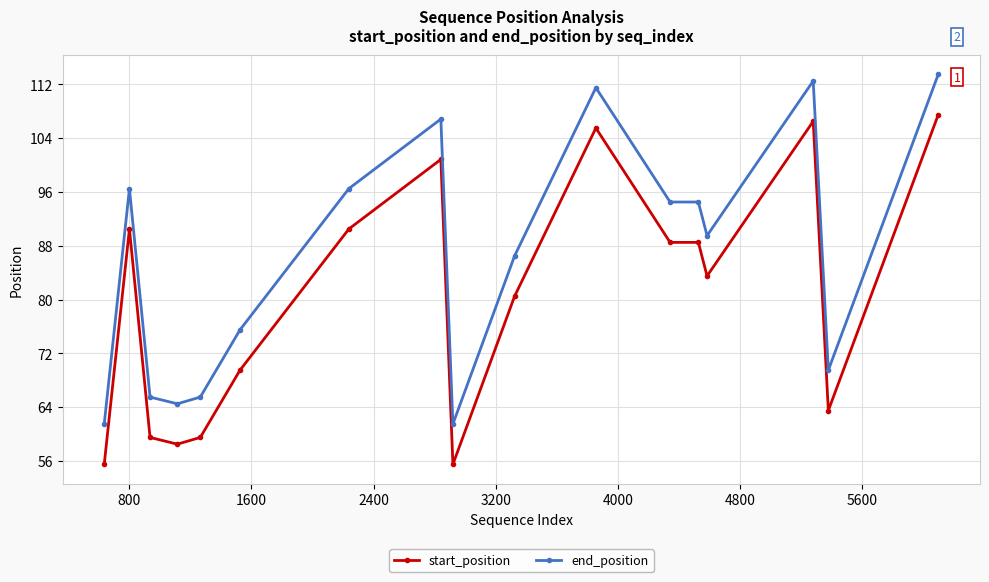

Rank the series by their maximum value, from highest to lowest.

end_position, start_position